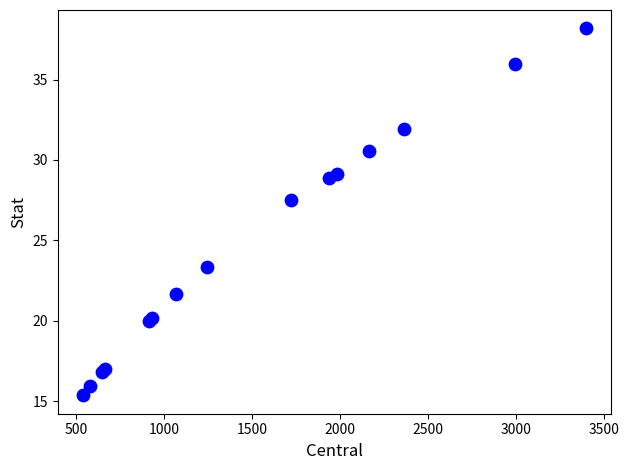

What Y value in the scatter plot is closest to 26?

27.5